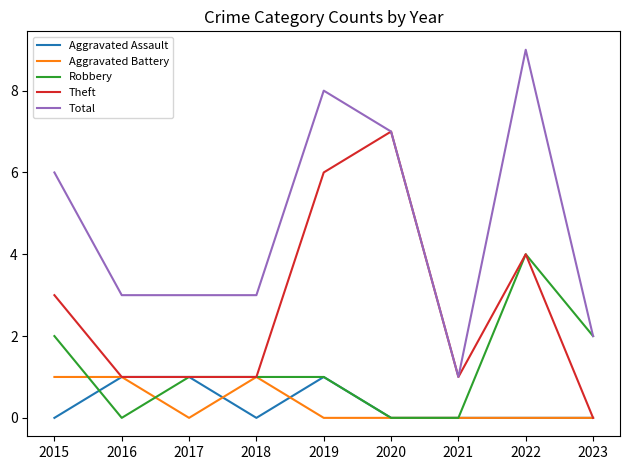

What is the greatest value displayed?

9